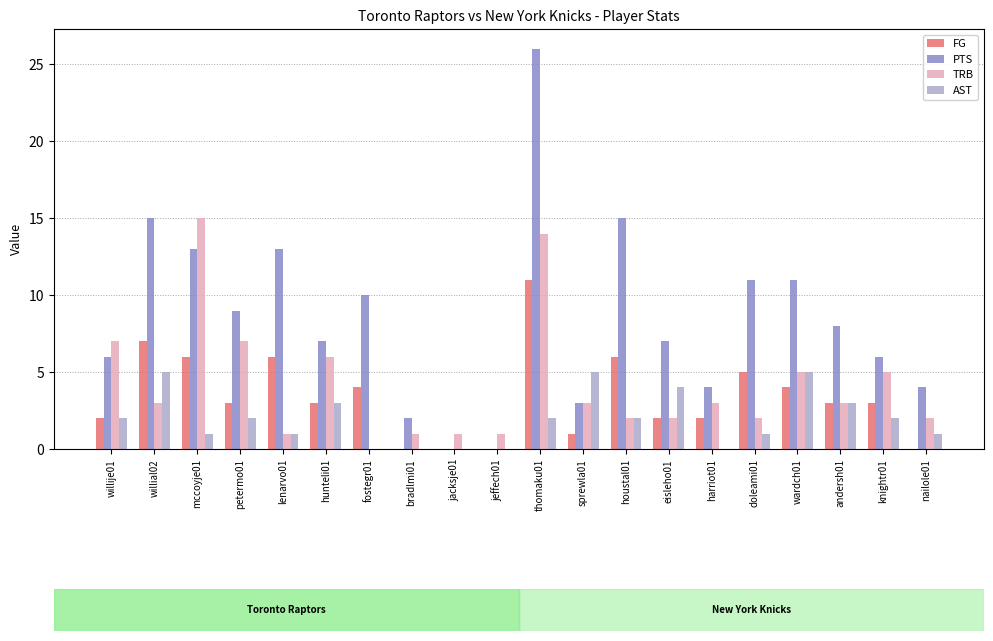

How many AST values are between 1 and 3?

11